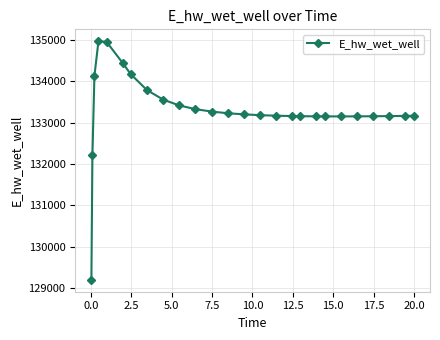

What is the greatest value displayed?

134970.6